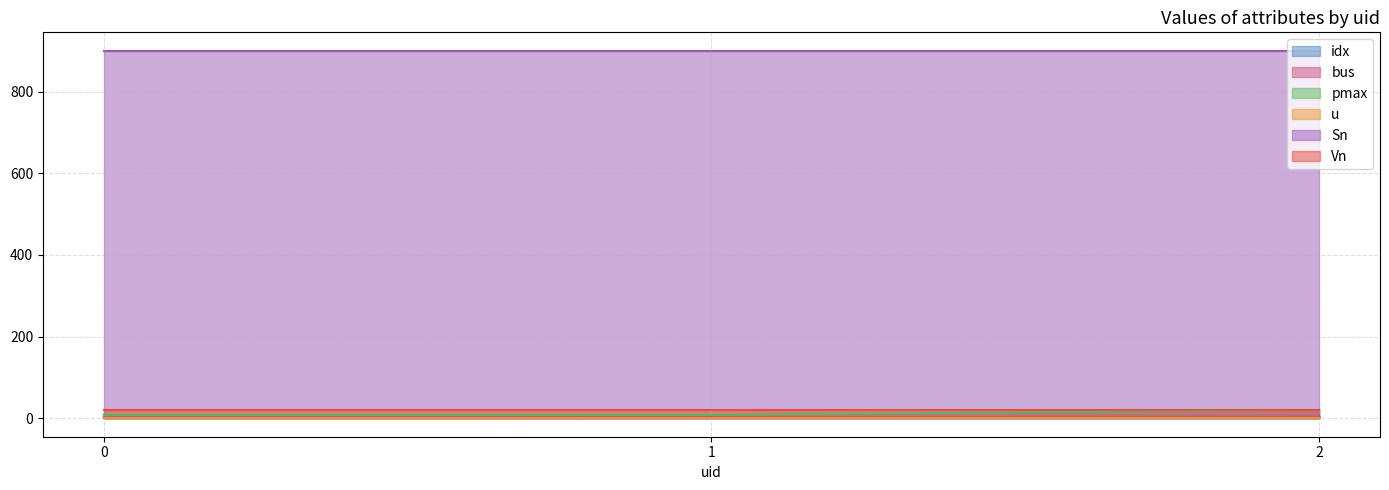

Rank the categories by bus value from lowest to highest.

0, 1, 2